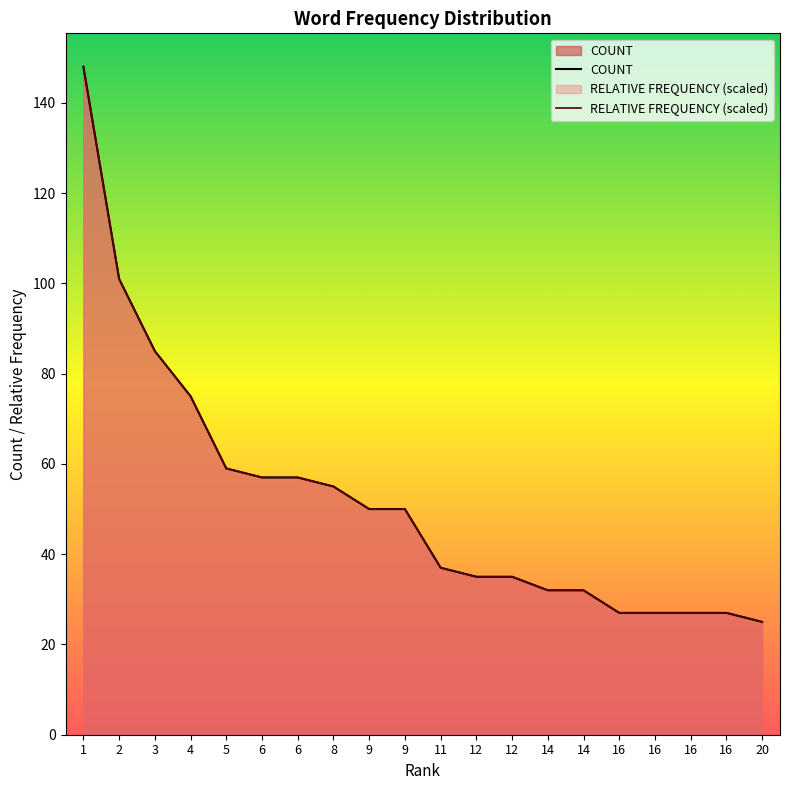

What is the sum of all COUNT values?

1041.0